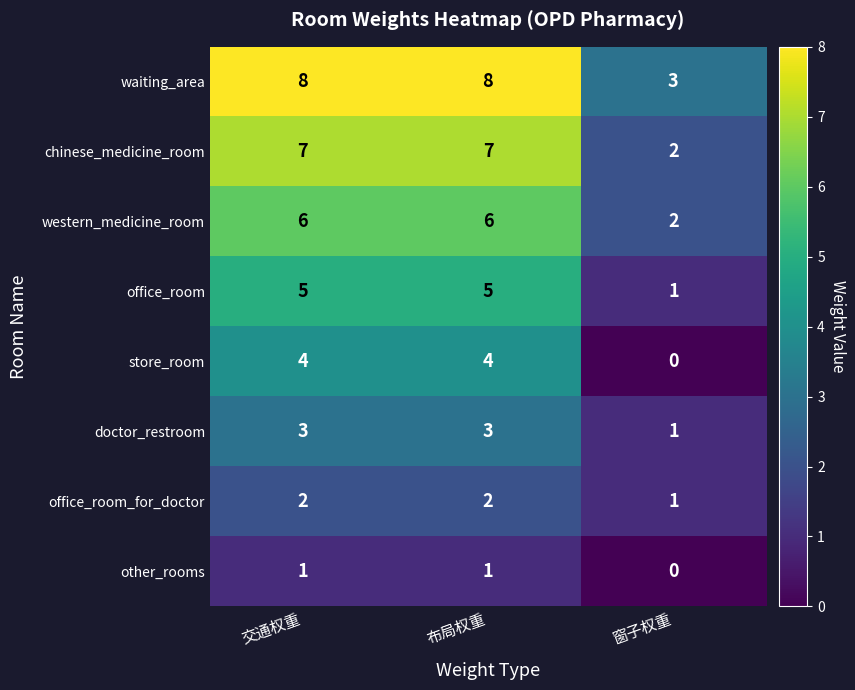

What is the difference between the highest and lowest values at 布局权重?

7